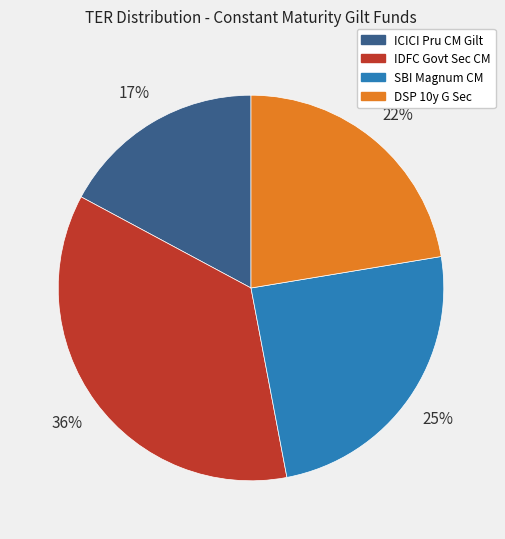

Is it true that DSP 10y G Sec is 22% of the pie?

True